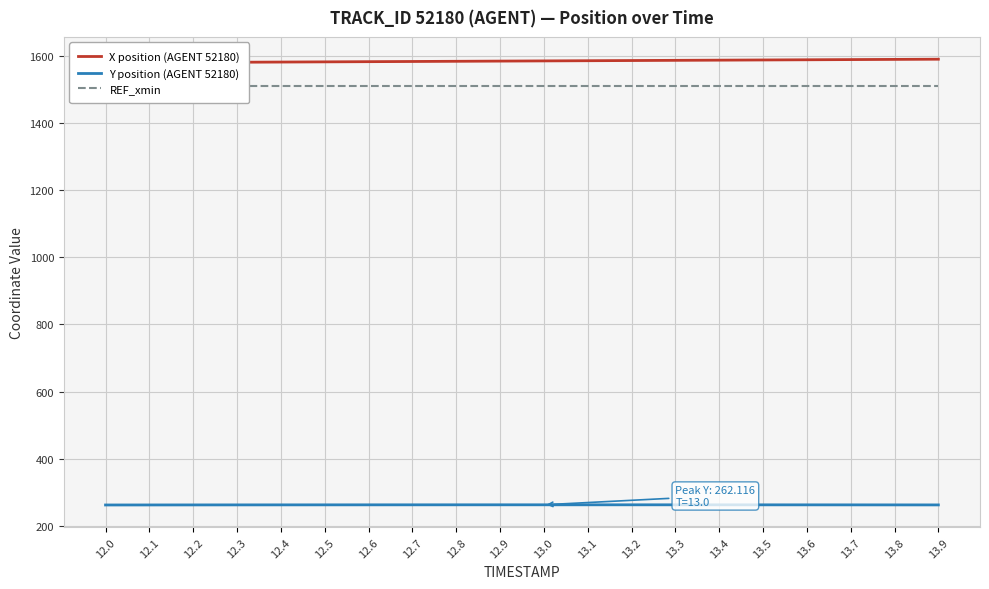

What value does the REF_xmin series have at 12.6?

1510.5